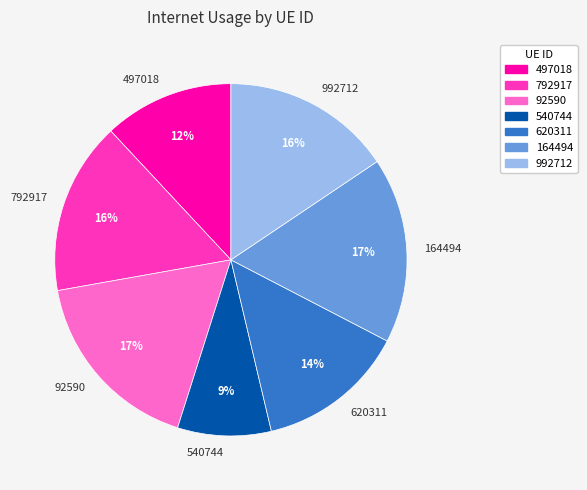

Count the number of slices in the pie.

7